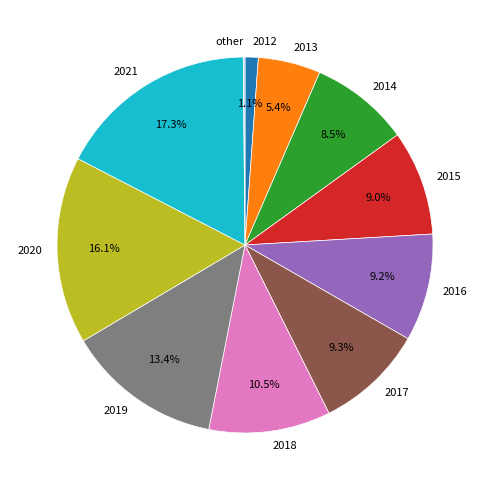

Combined, what portion of the pie is 2021 and 2015?

26.3%